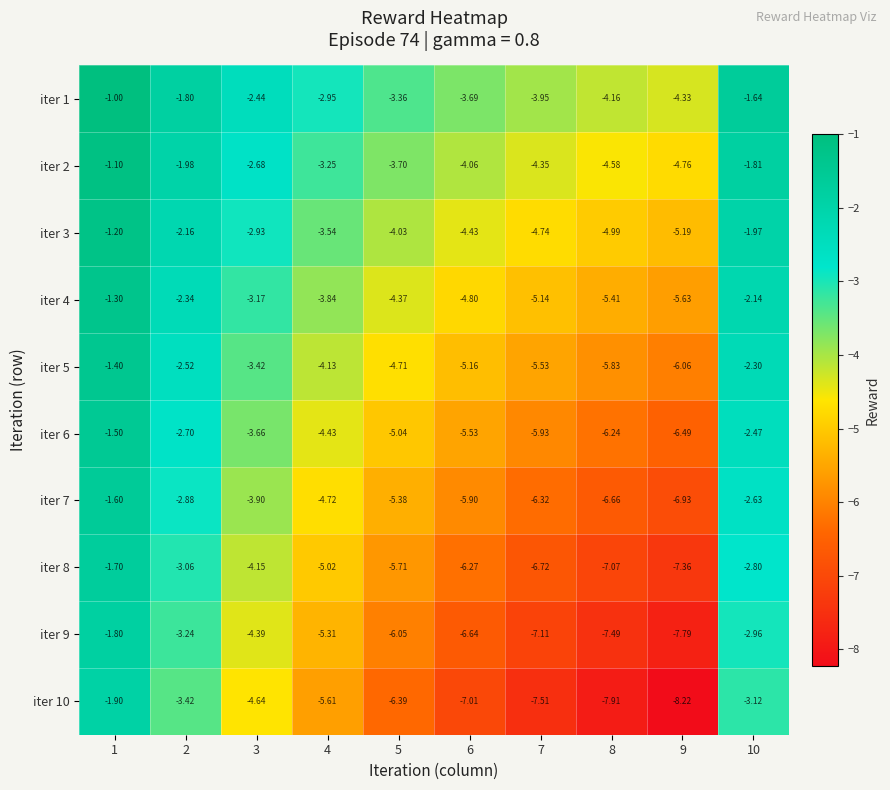

Is the value of iter 4 at 7 greater than the value of iter 10 at 7?

Yes